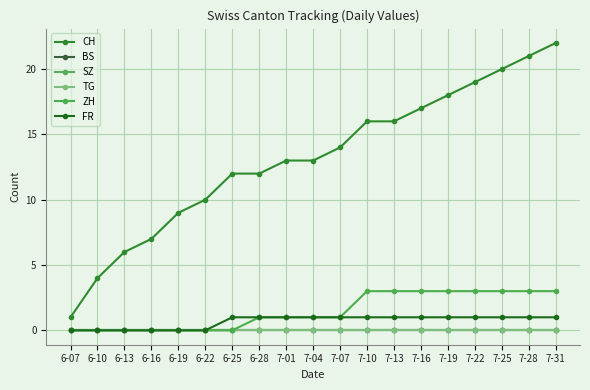

Reading left to right, list all the values displayed in this chart.

CH: 1	4	6	7	9	10	12	12	13	13	14	16	16	17	18	19	20	21	22
BS: 0	0	0	0	0	0	0	0	0	0	0	0	0	0	0	0	0	0	0
SZ: 0	0	0	0	0	0	0	0	0	0	0	0	0	0	0	0	0	0	0
TG: 0	0	0	0	0	0	0	0	0	0	0	0	0	0	0	0	0	0	0
ZH: 0	0	0	0	0	0	0	1	1	1	1	3	3	3	3	3	3	3	3
FR: 0	0	0	0	0	0	1	1	1	1	1	1	1	1	1	1	1	1	1